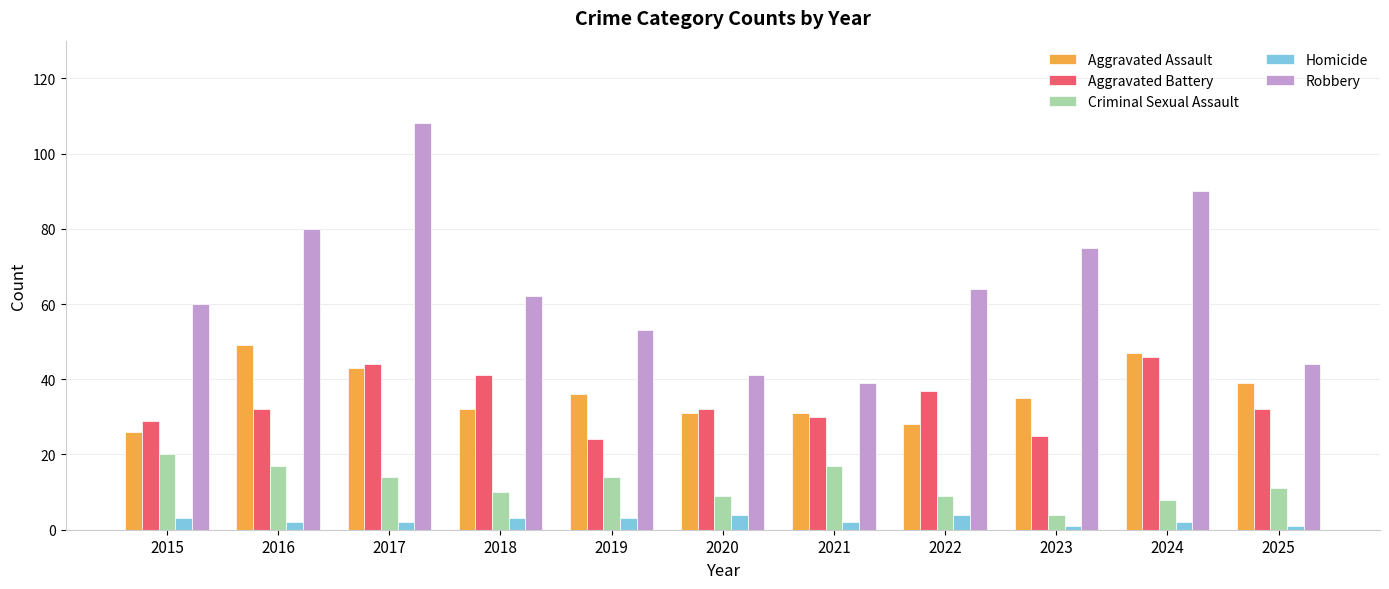

The value of Aggravated Assault at 2021 is 31. True or false?

True